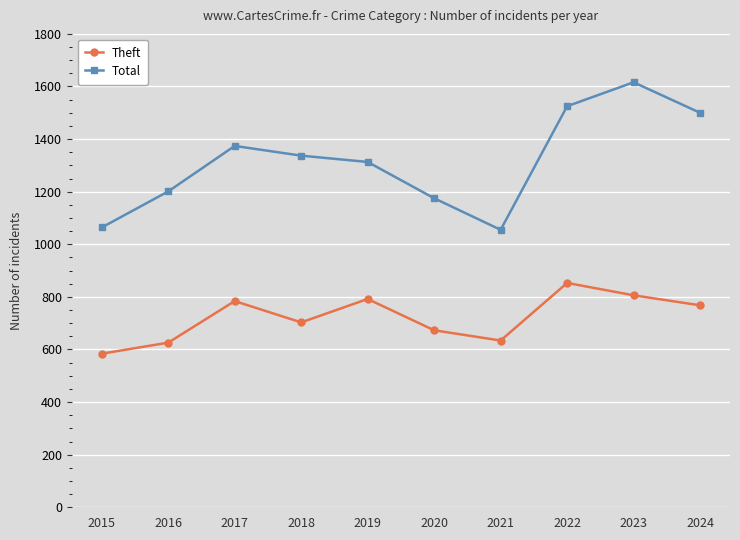

Reading left to right, transcribe all the data shown in this chart.

Theft: 584	626	784	703	792	673	634	853	806	768
Total: 1064	1201	1374	1337	1313	1175	1055	1525	1616	1500